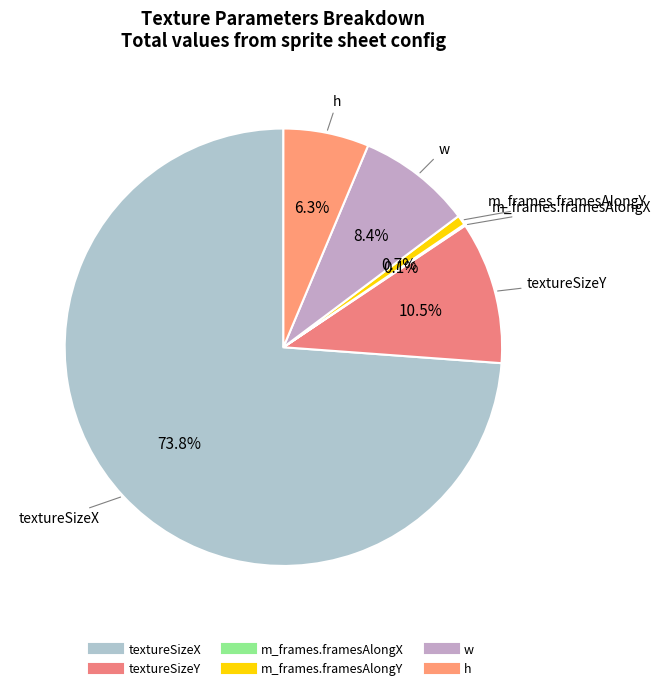

To the nearest percent, what is the average slice percentage?

17%